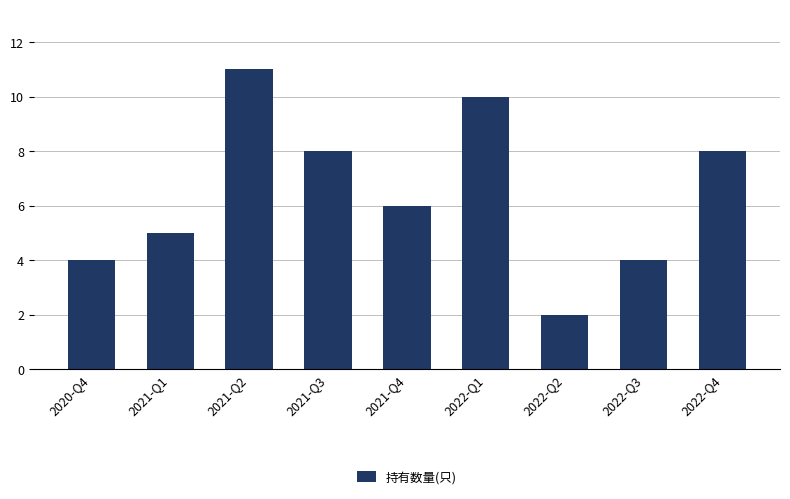

True or false: the data shows 8 at 2021-Q3.

True